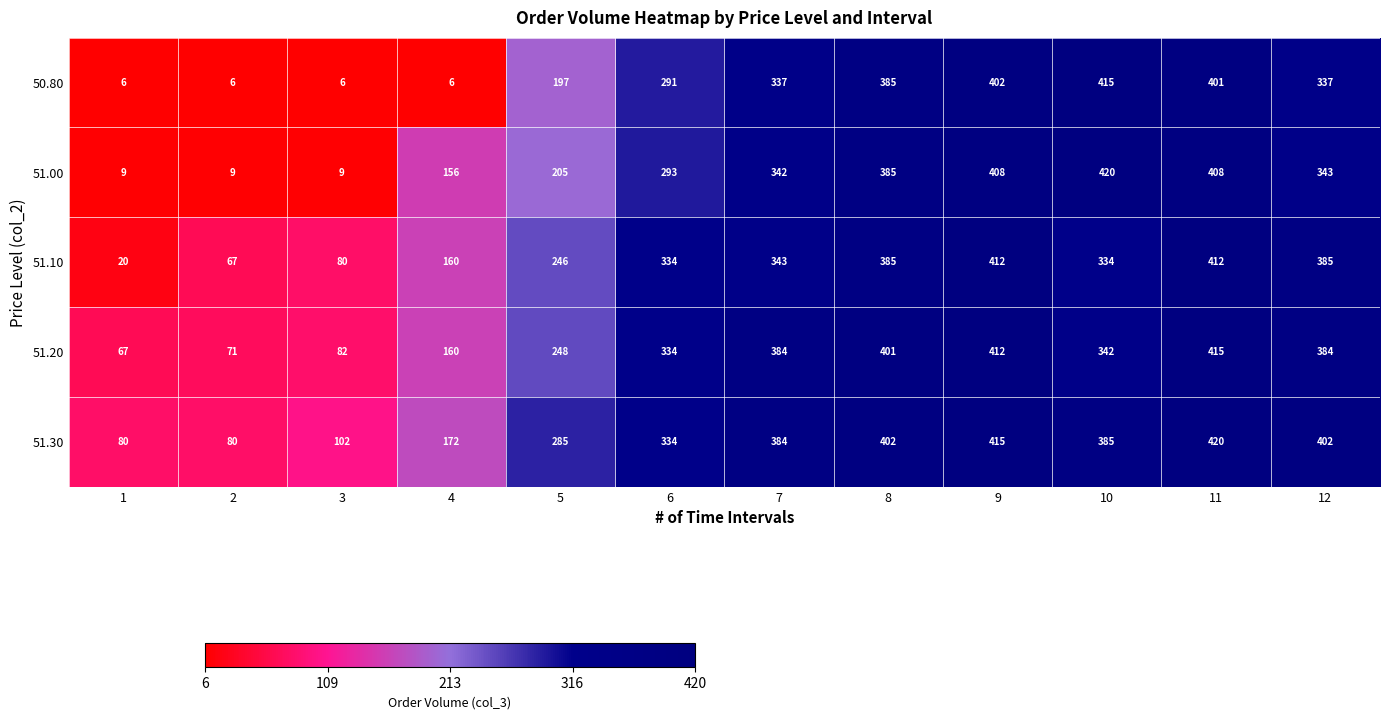

The value of 51.30 at 8 is 190. True or false?

False